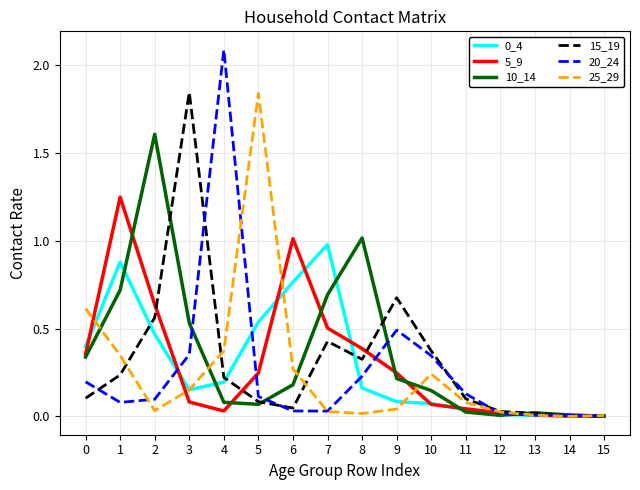

Is the value of 0_4 at 6 greater than the value of 15_19 at 1?

Yes